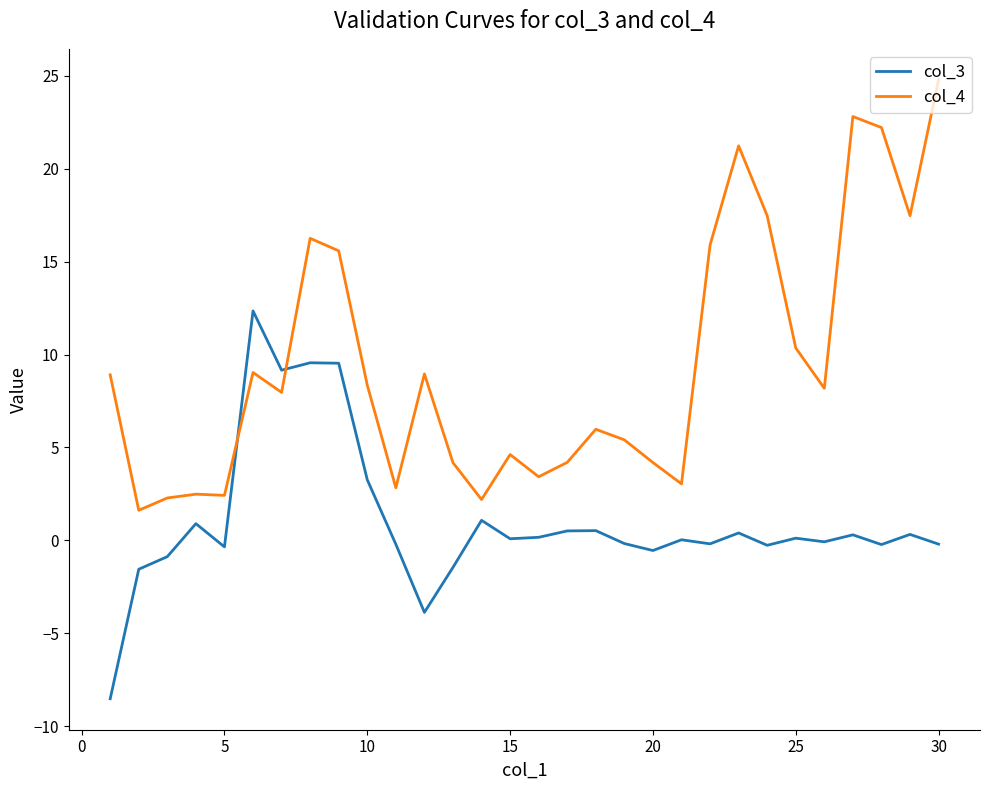

Which series has the largest range (max minus min)?

col_4